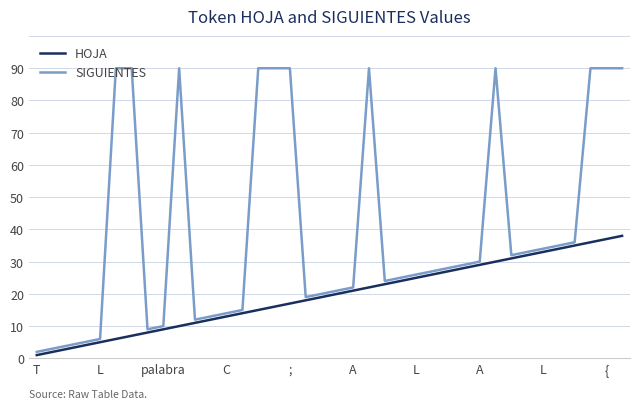

Which series has the widest spread of values?

SIGUIENTES